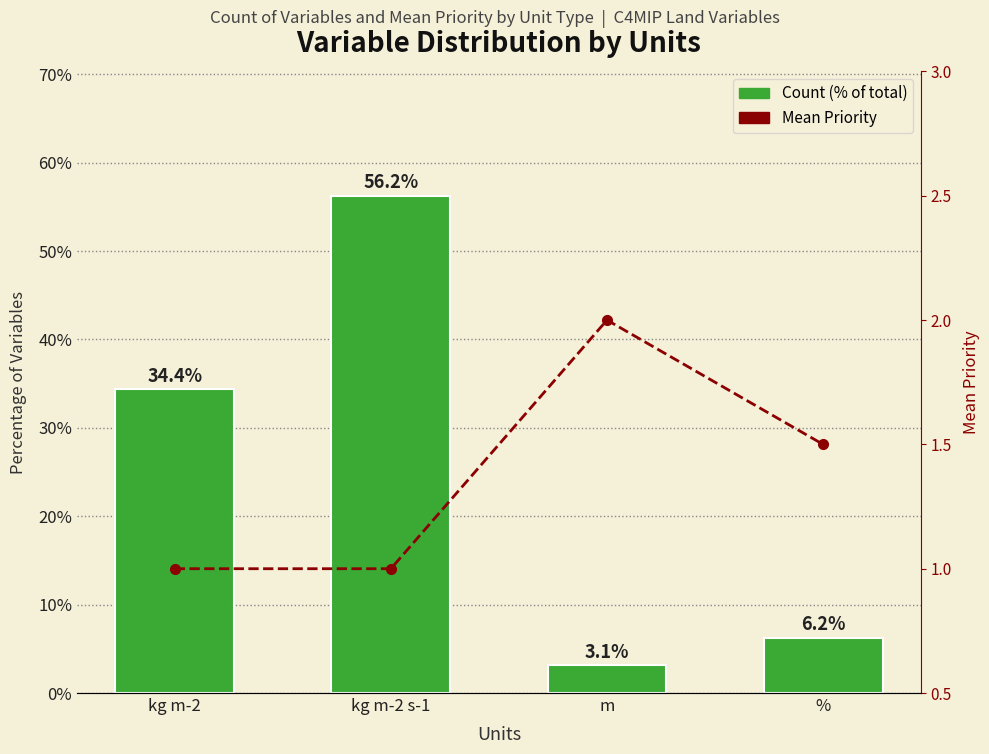

How many data points does each series have?

4